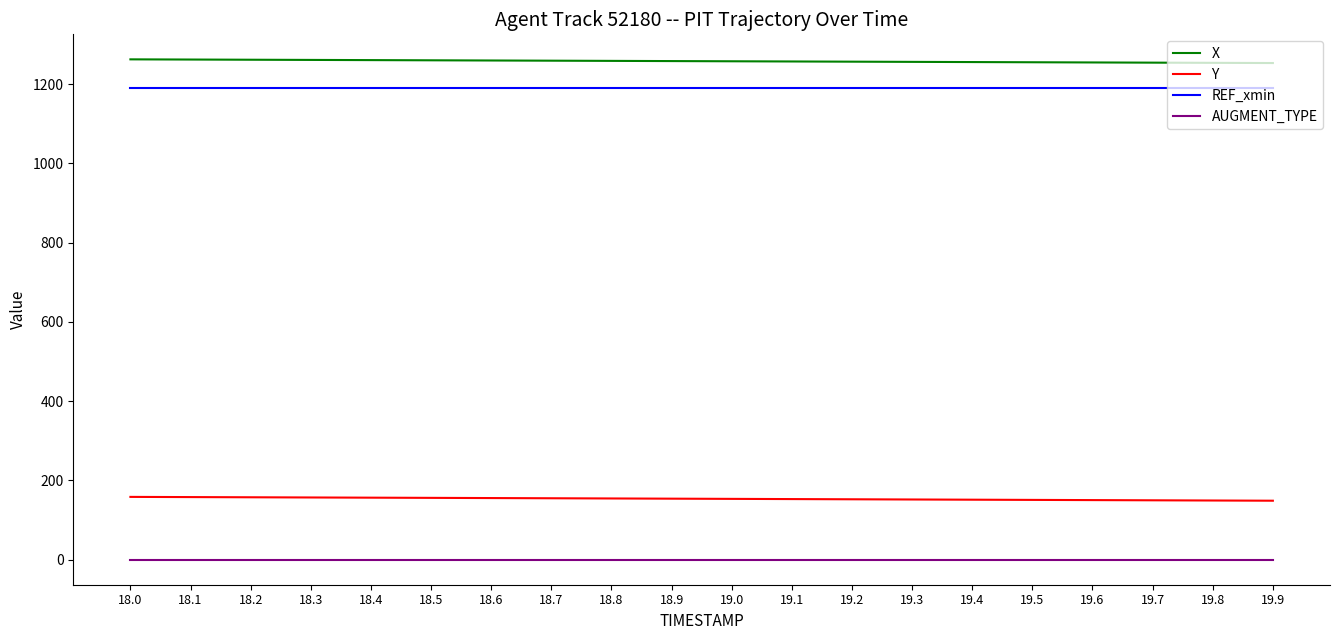

What is the greatest value displayed?

1262.3